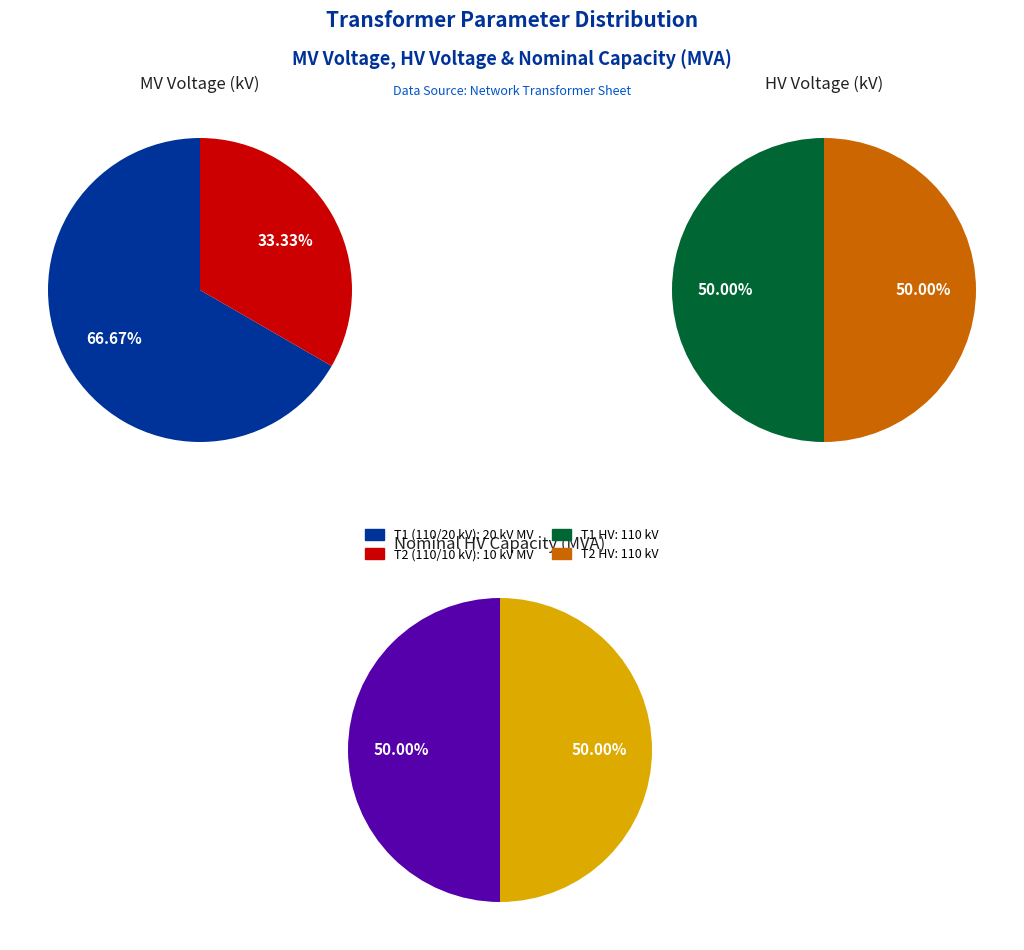

The values_vn_hv_kv slice represents 41% of the pie. True or false?

False